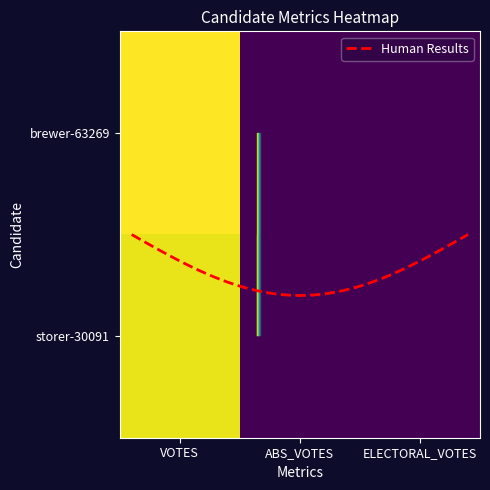

Is the value of storer-30091 at ABS_VOTES greater than the value of brewer-63269 at ELECTORAL_VOTES?

No